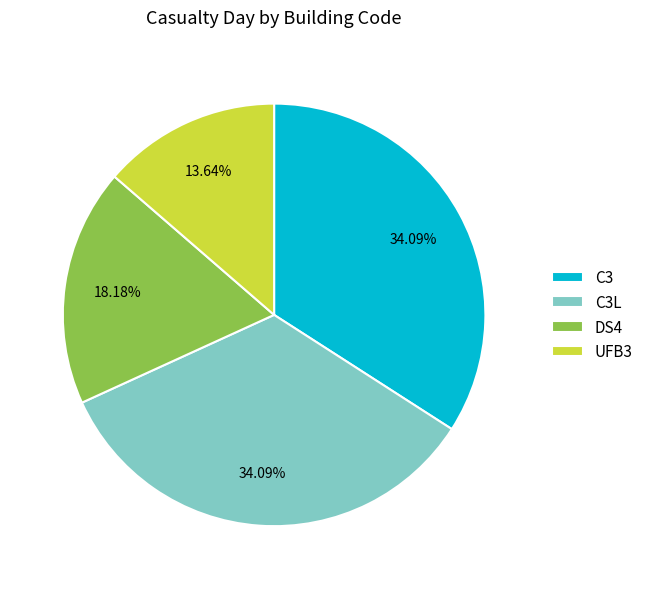

How many segments does this pie chart have?

4